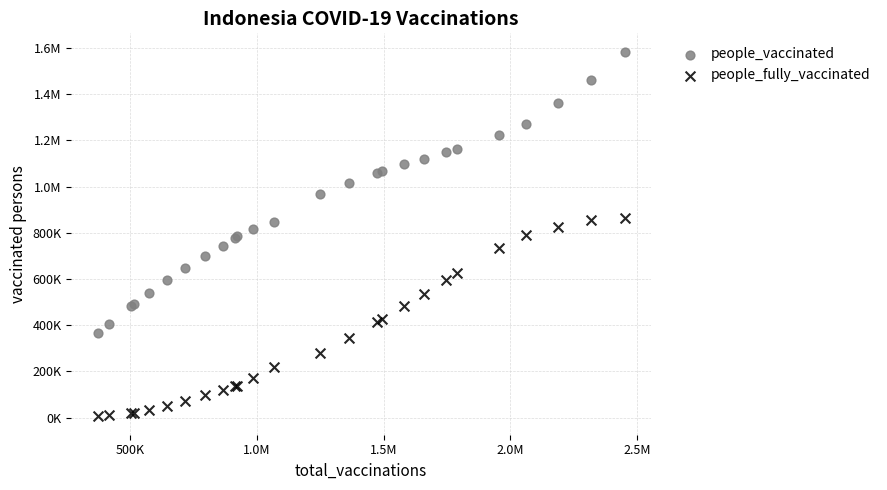

What are all the series names shown in the legend?

people_vaccinated, people_fully_vaccinated